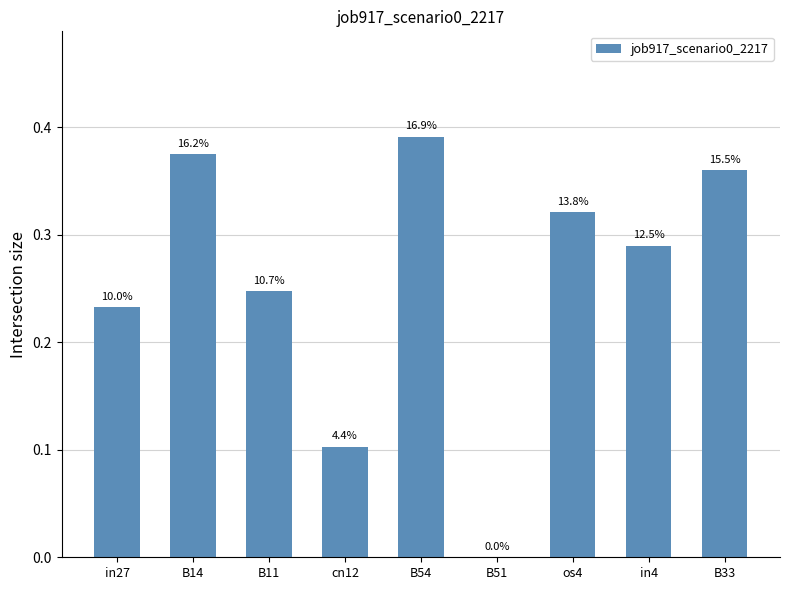

The value at B14 is 0.1. True or false?

False